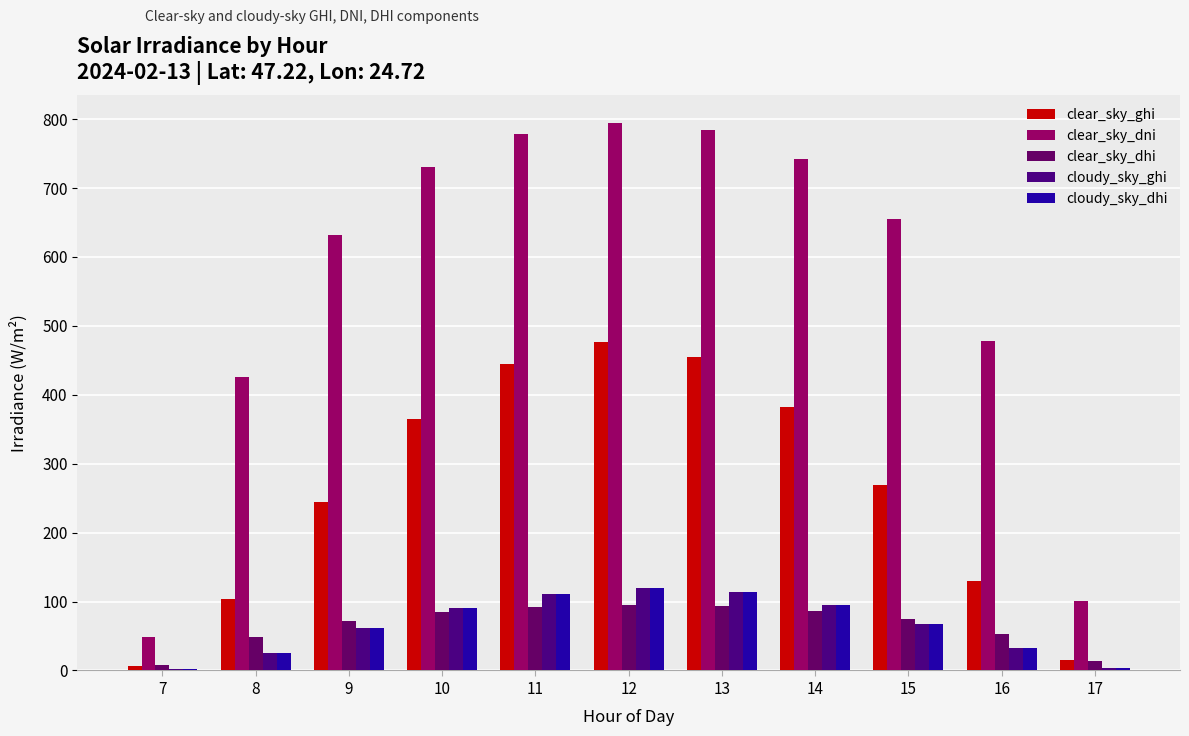

At which label is clear_sky_ghi closest to 241?

9